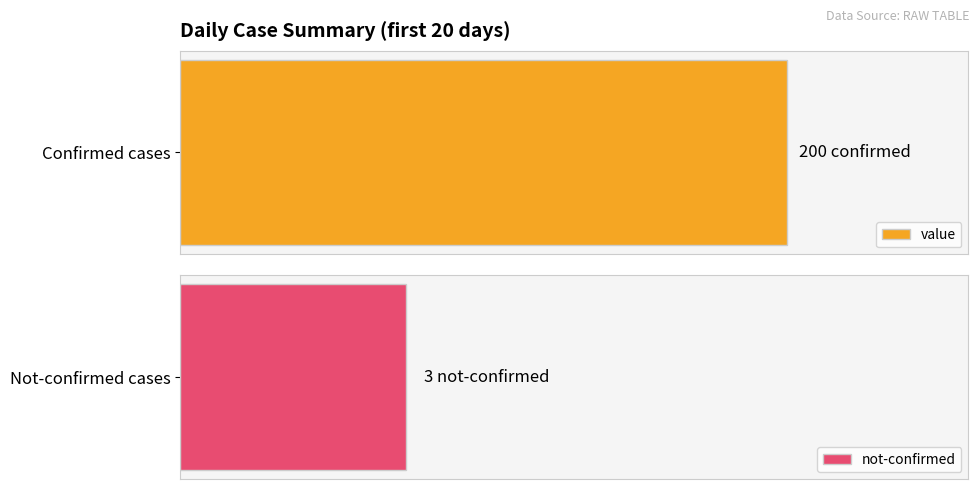

True or false: value has a value of 7 at 2020-03-08.

False